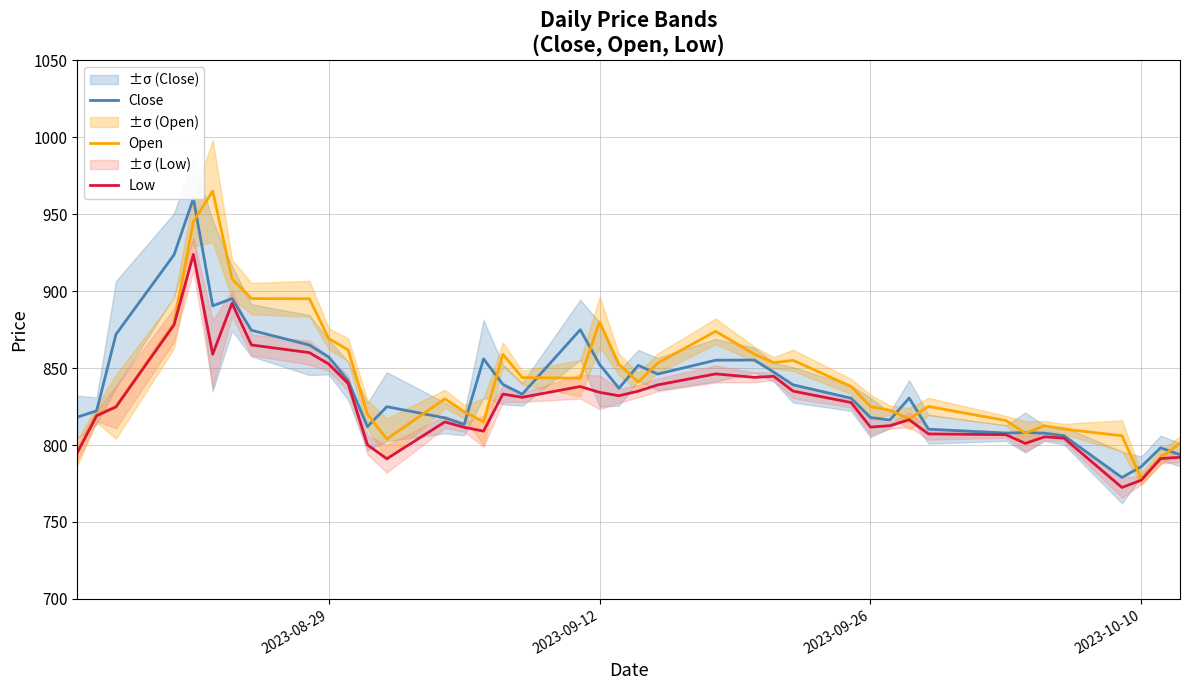

Reading left to right, list all the values displayed in this chart.

Close: 818.1	822.2	871.9	923.5	960.1	890.4	895.1	874.5	865.0	857.1	841.7	812.0	824.9	817.6	813.5	856.0	839.4	833.0	874.9	852.3	836.9	851.8	846.1	855.1	855.2	847.4	839.1	830.4	817.9	816.2	830.5	810.2	807.8	808.1	807.7	806.0	778.9	786.0	798.2	793.7
Open: 795.0	819.9	824.9	879.0	945.1	965.0	908.0	895.1	895.0	869.1	861.9	820.0	803.9	830.0	821.6	815.0	858.9	843.8	843.4	880.0	852.3	840.9	853.2	873.9	859.0	853.5	855.0	838.0	825.0	822.6	817.0	825.0	815.9	807.7	812.5	810.4	806.0	778.0	792.0	801.1
Low: 795.0	819.0	824.8	878.0	923.9	859.0	892.0	865.0	860.0	852.6	840.0	800.1	791.0	815.0	811.5	809.0	833.1	831.0	838.0	834.2	832.0	835.0	839.0	846.2	844.0	844.6	835.0	827.6	811.6	812.5	816.4	807.2	806.7	801.0	805.3	804.5	772.4	777.1	791.2	792.0